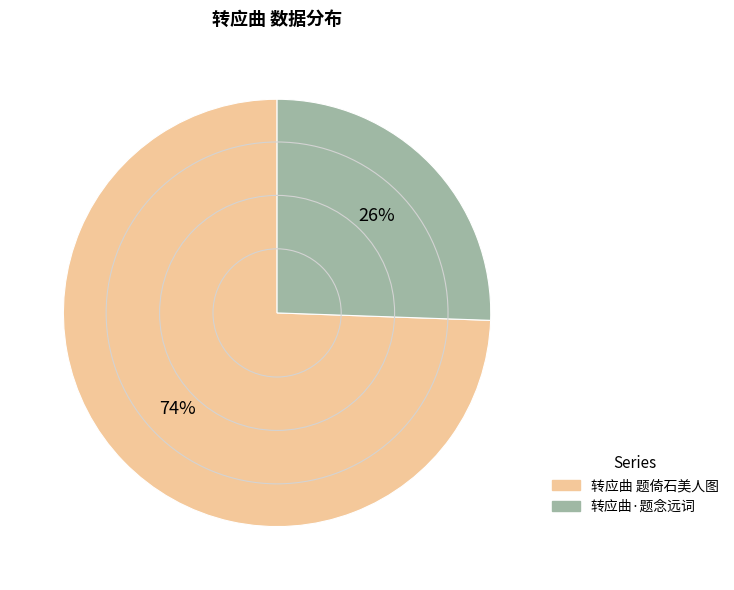

To the nearest percent, what is the average slice percentage?

50%